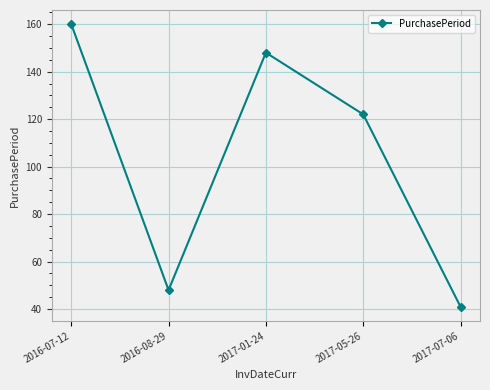

How many points are higher than both their immediate neighbors (excluding endpoints)?

1